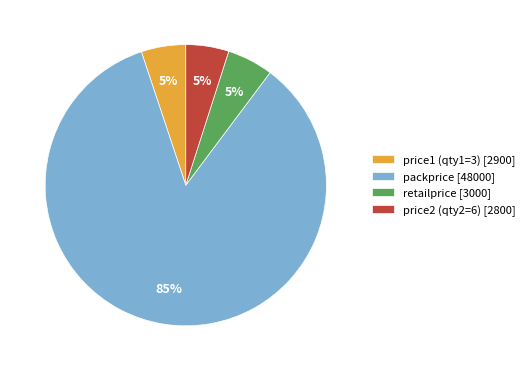

What percentage is the price1 (qty1=3) slice, to the nearest percent?

5%